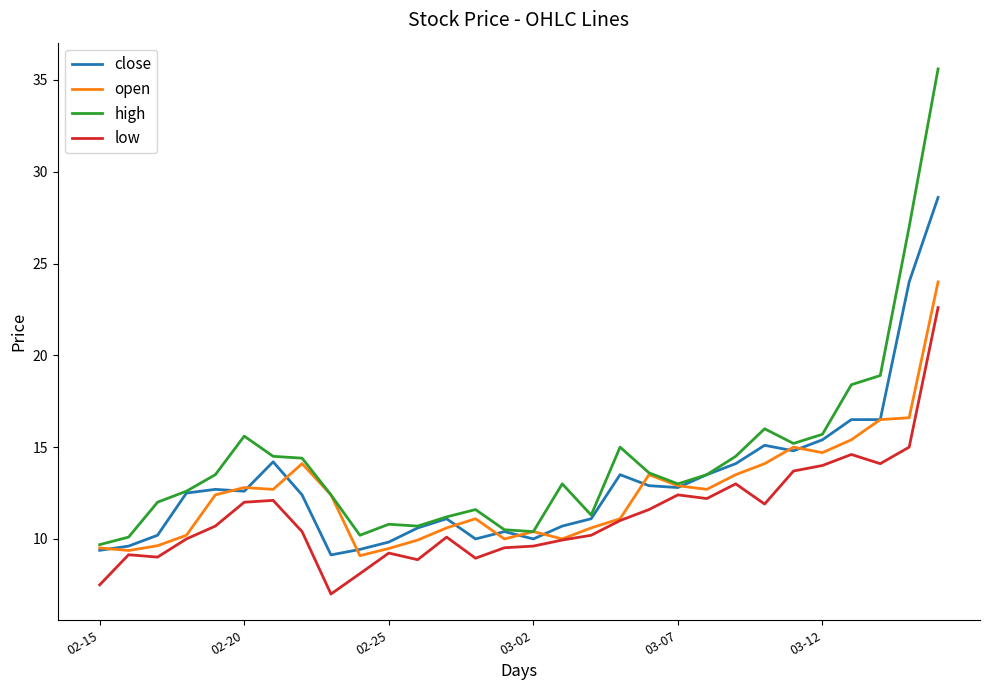

How many series are shown in this chart?

4